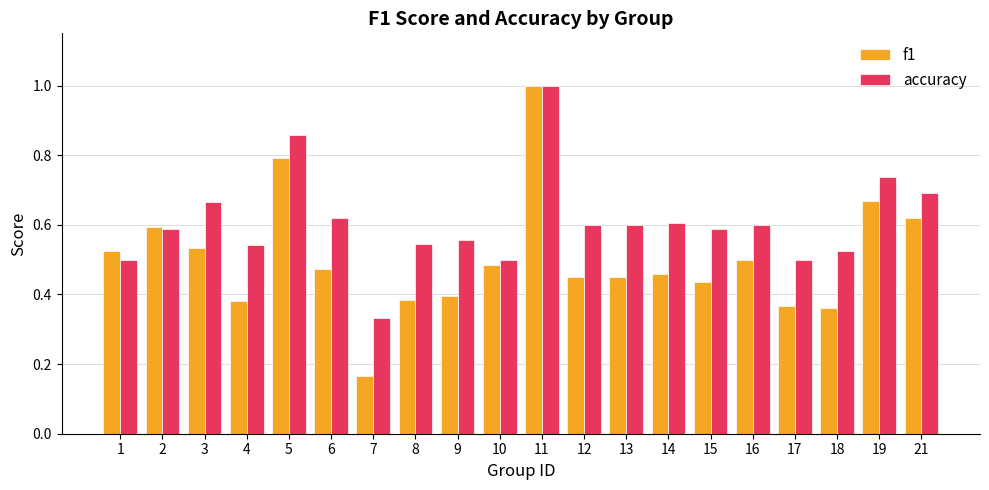

Which series has the widest spread of values?

f1